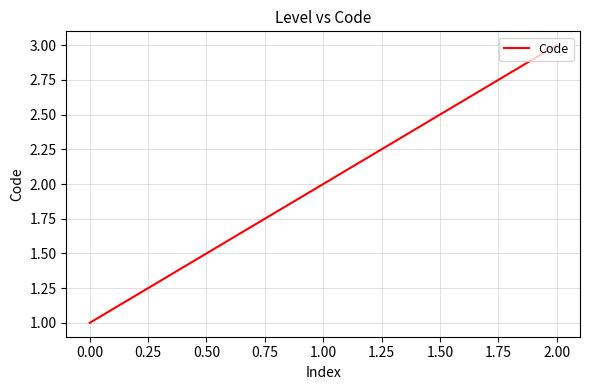

What is the change in value from 1.00 to 2.00?

+1